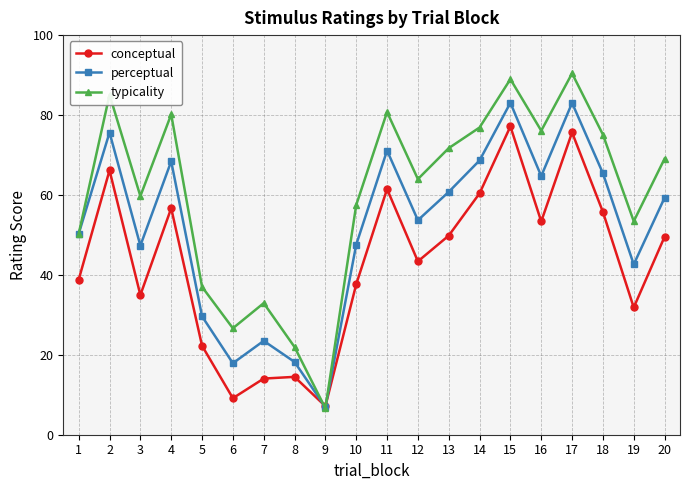

How many values in the conceptual series are below 49?

10